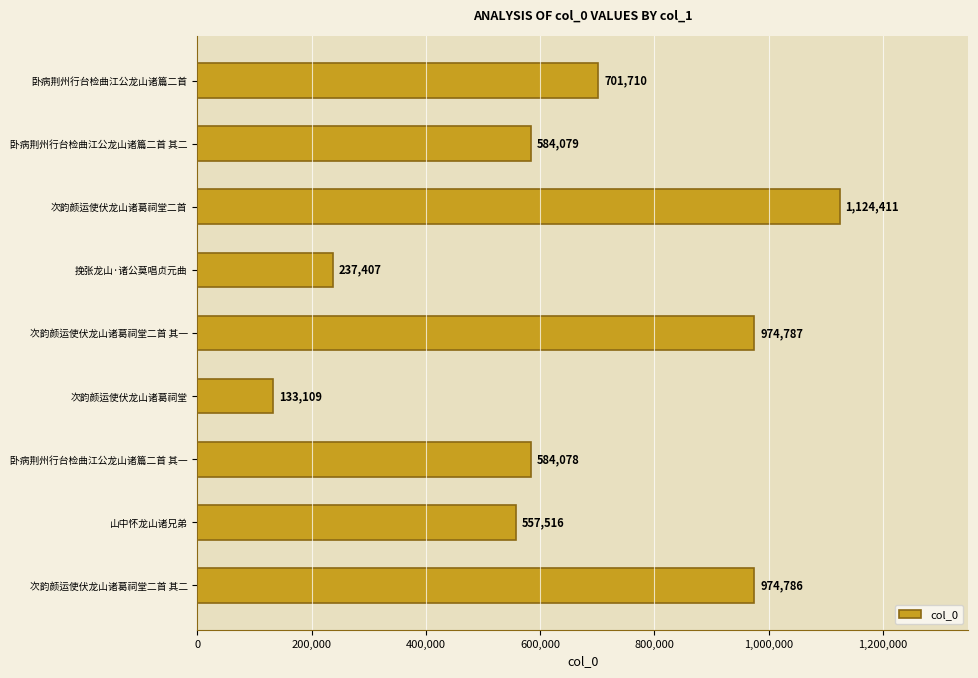

Reading top to bottom, transcribe all the data shown in this chart.

卧病荆州行台检曲江公龙山诸篇二首=701710	卧病荆州行台检曲江公龙山诸篇二首 其二=584079	次韵颜运使伏龙山诸葛祠堂二首=1124411	挽张龙山·诸公莫唱贞元曲=237407	次韵颜运使伏龙山诸葛祠堂二首 其一=974787	次韵颜运使伏龙山诸葛祠堂=133109	卧病荆州行台检曲江公龙山诸篇二首 其一=584078	山中怀龙山诸兄弟=557516	次韵颜运使伏龙山诸葛祠堂二首 其二=974786